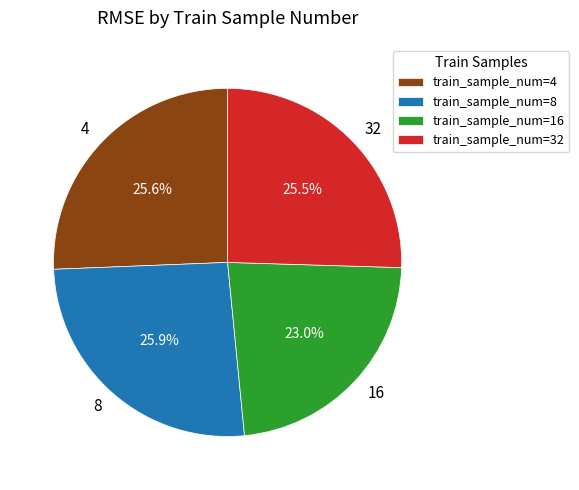

Is 8 the majority of the pie?

No